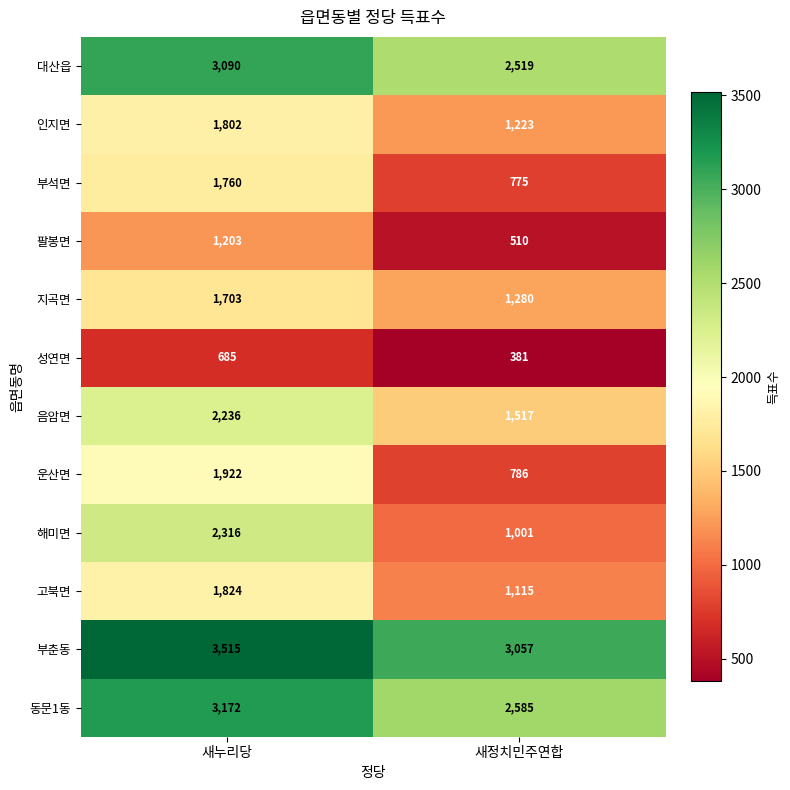

The value of 고북면 at 새누리당 is 1824. True or false?

True